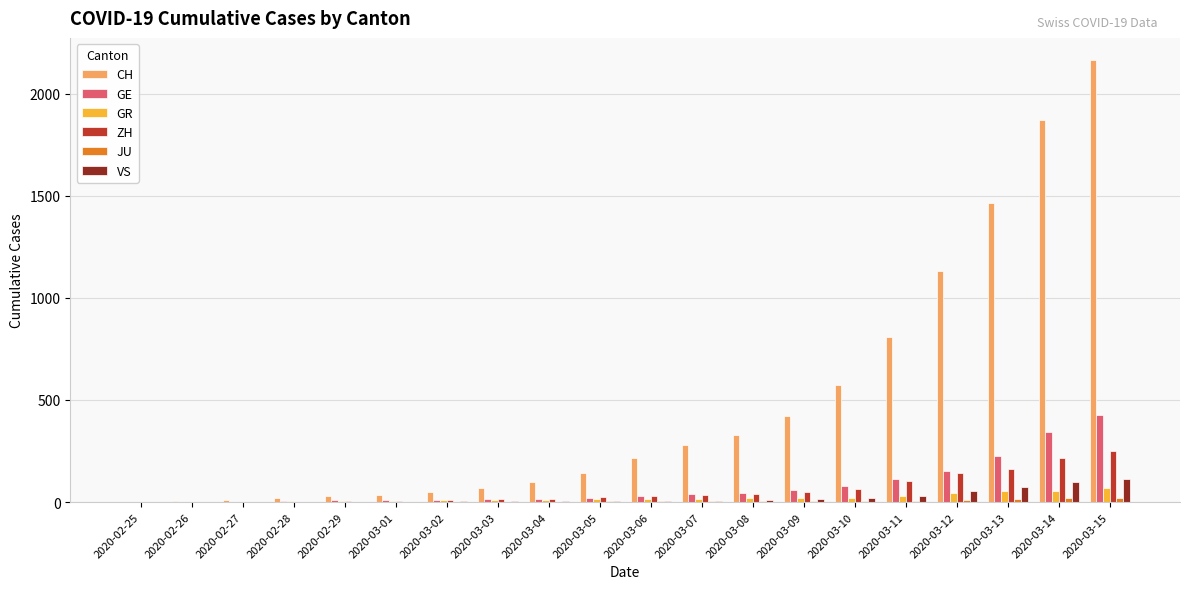

What is the maximum value shown in the chart?

2165